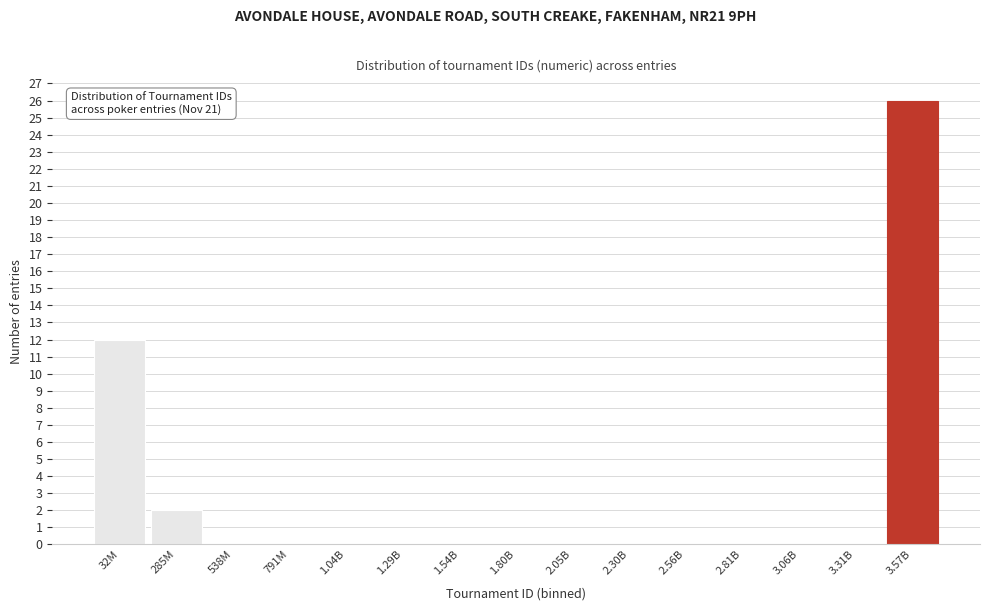

Reading right to left, what are all the values shown in this chart?

3.57B=26	3.31B=0	3.06B=0	2.81B=0	2.56B=0	2.30B=0	2.05B=0	1.80B=0	1.54B=0	1.29B=0	1.04B=0	791M=0	538M=0	285M=2	32M=12